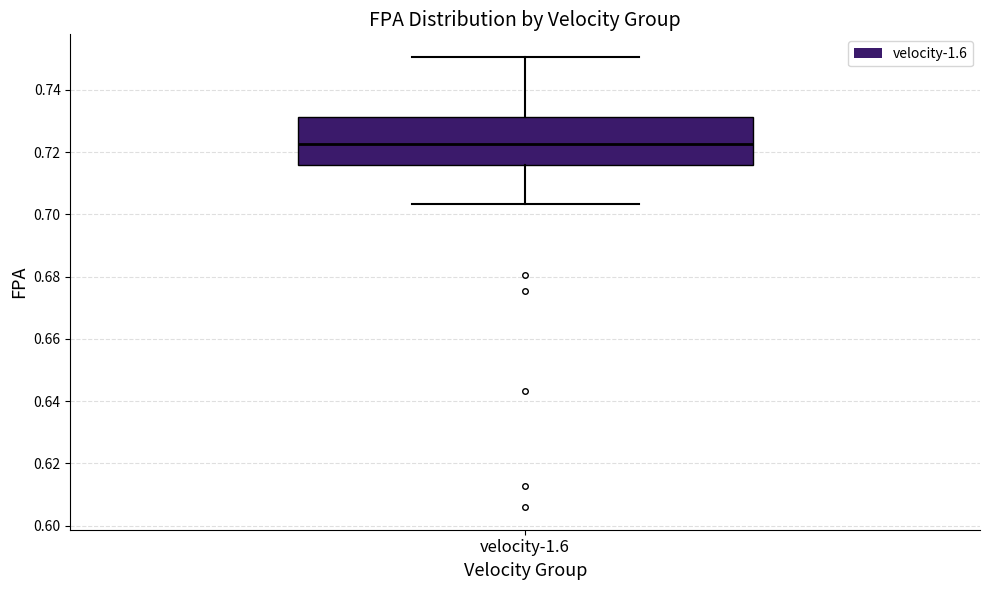

Read this box plot against the y-axis: the position of the median line, the range covered by the box, and the ends of both whiskers. The values are not printed on the chart, so give them approximately, as read against the axis.

median 0.722, box 0.716 to 0.732, whiskers 0.704 to 0.750